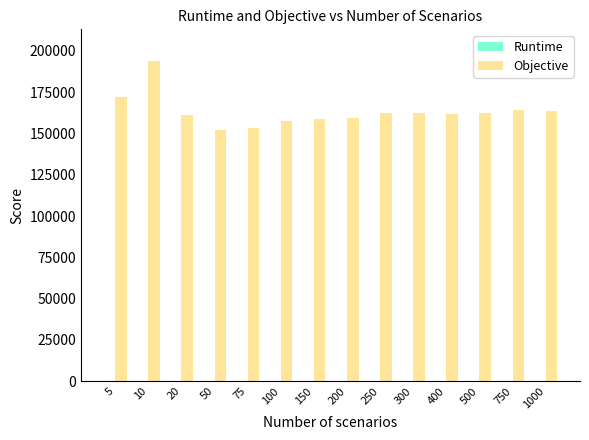

What is the average value of the Objective series?

163029.5